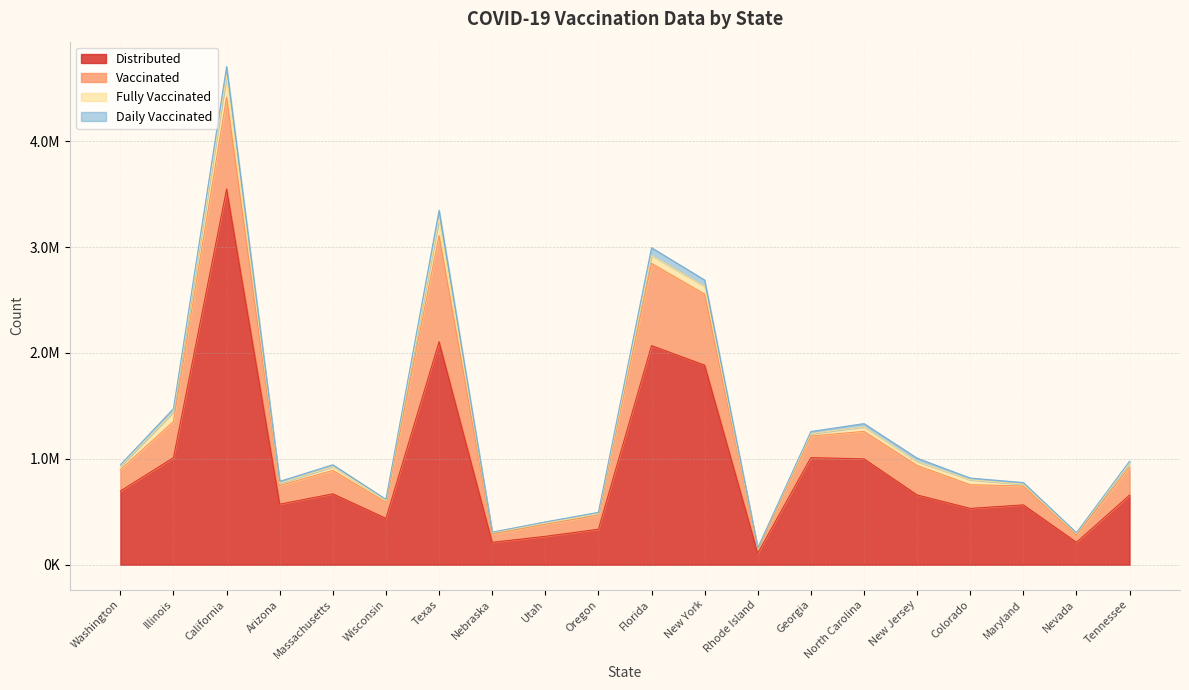

Which series has the largest total across all categories?

distributed